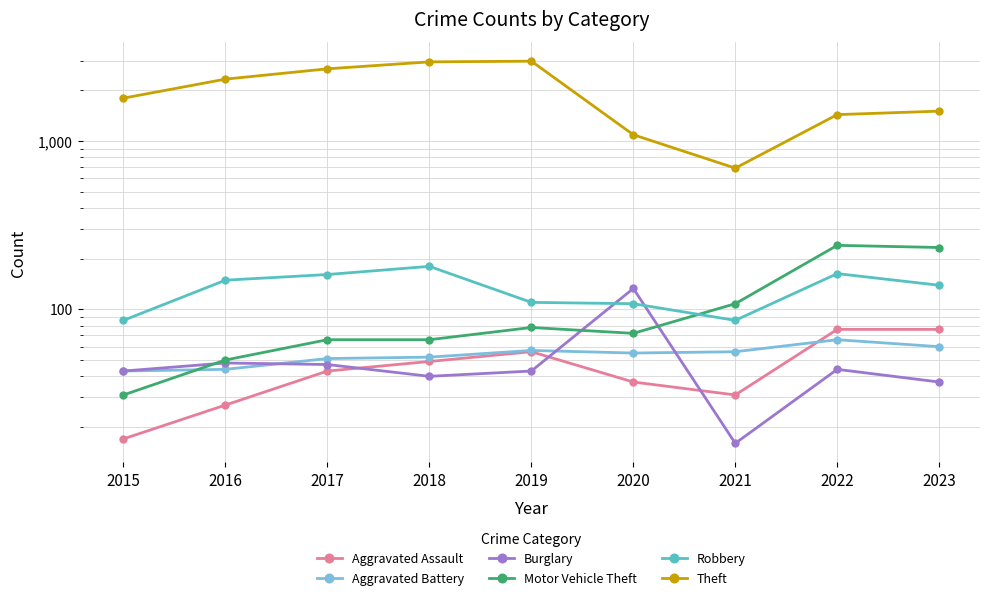

What is the difference between the second highest and minimum values in the Aggravated Battery series?

17